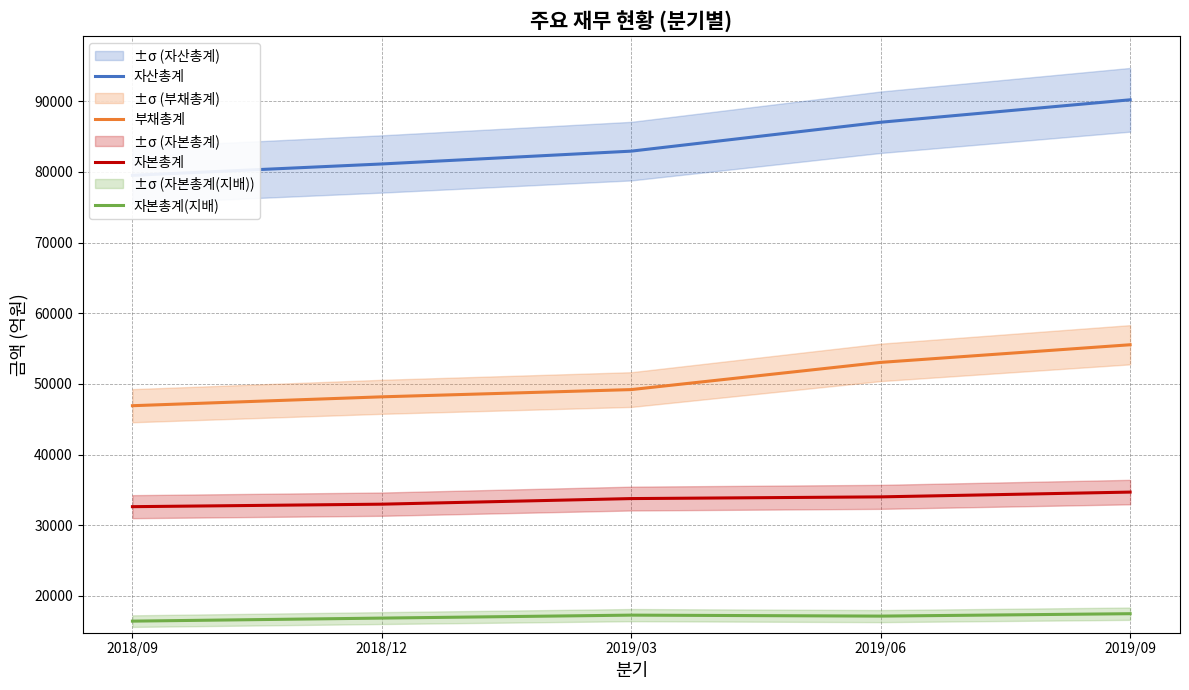

How many 부채총계 values are between 48166 and 53041?

3